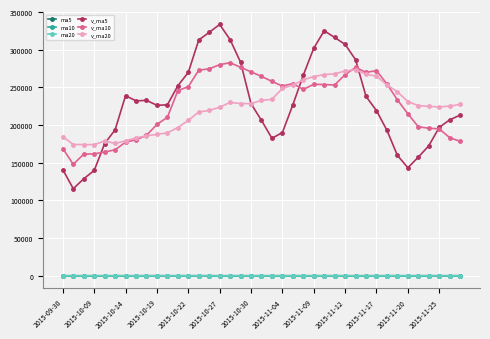

How many categories are shown in the chart?

39